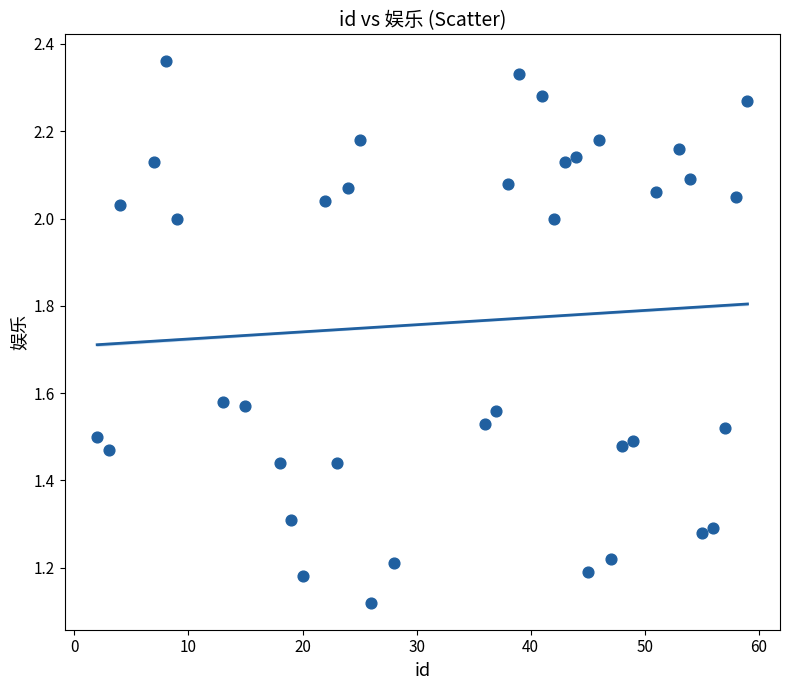

What is the range of X values (max minus min)?

57.0